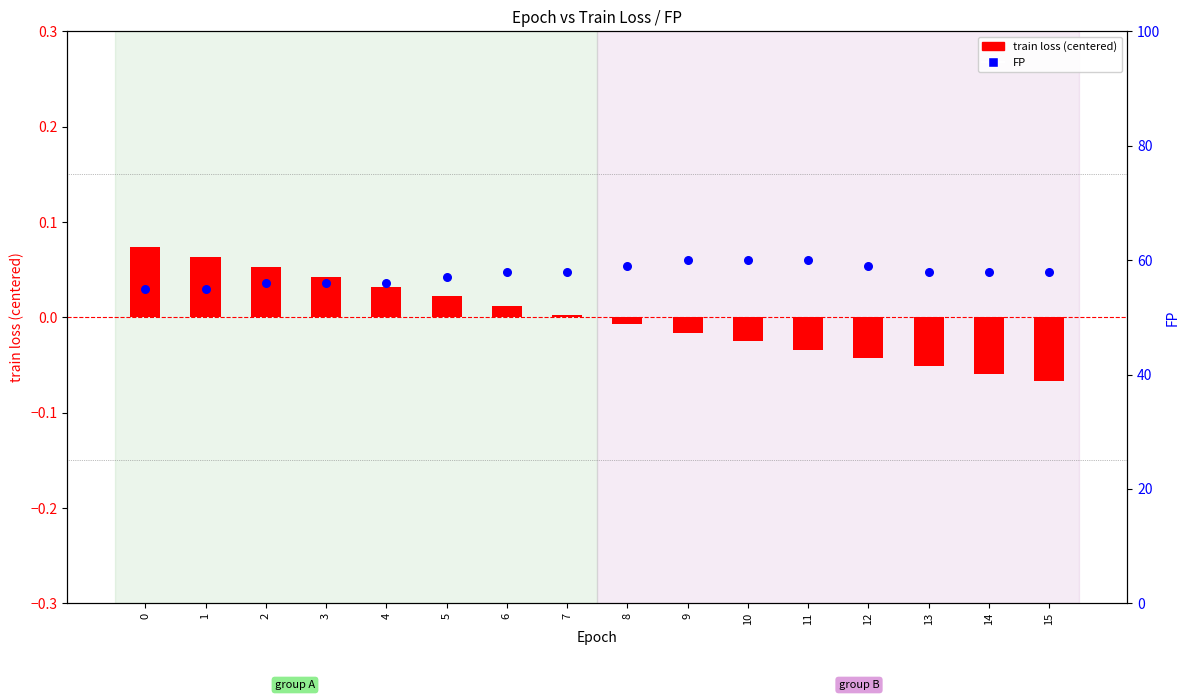

What are all the series names shown in the legend?

train loss (centered), FP